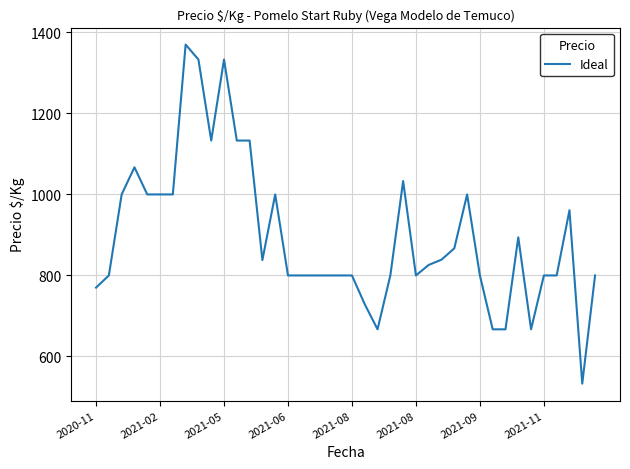

What is the maximum value shown in the chart?

1370